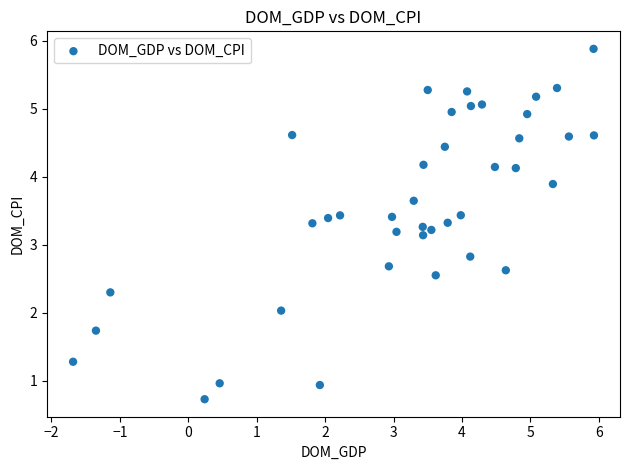

What is the range of Y values (max minus min)?

5.2